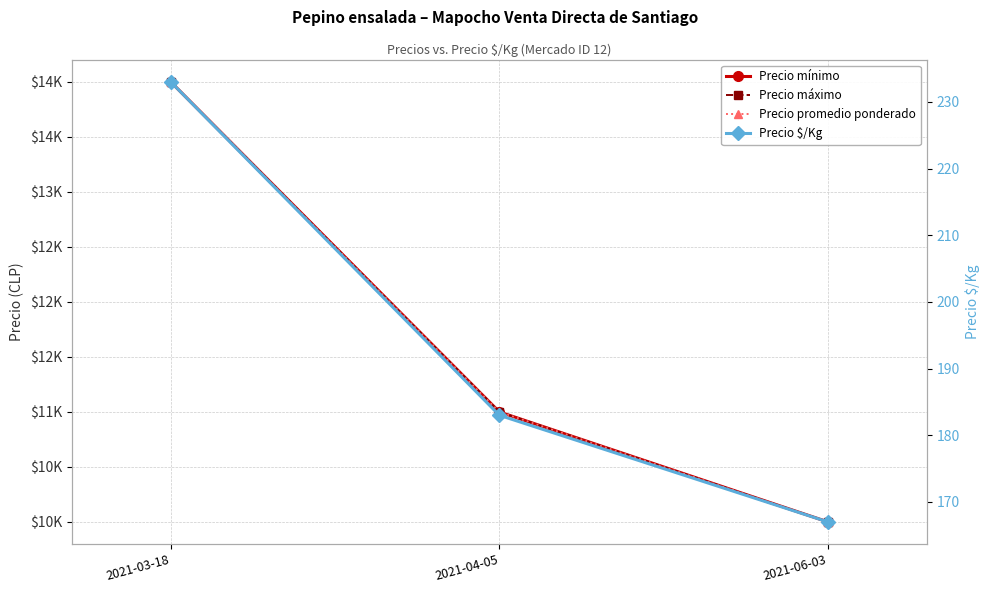

What is the label of the 1st point from the right?

2021-06-03